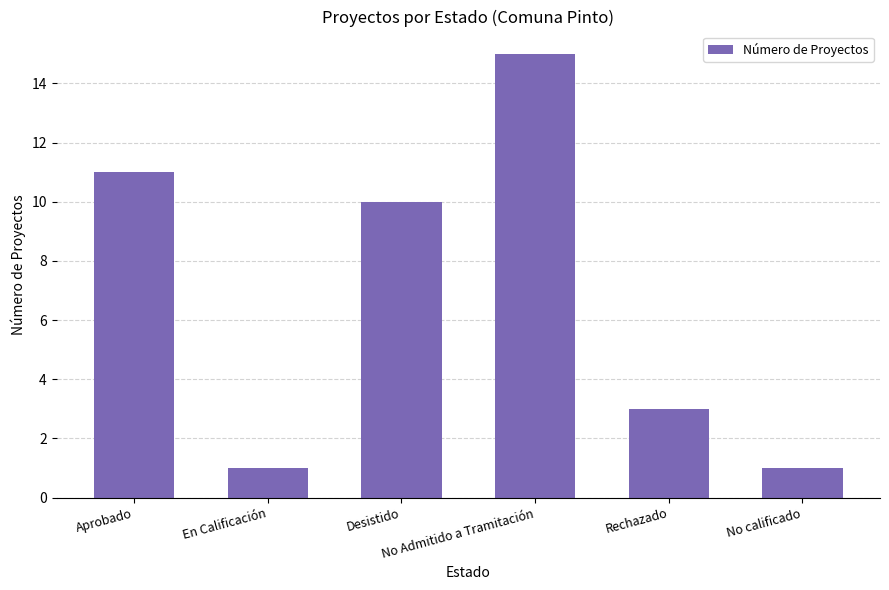

Reading right to left, extract all data points from this chart.

No calificado=1	Rechazado=3	No Admitido a Tramitación=15	Desistido=10	En Calificación=1	Aprobado=11